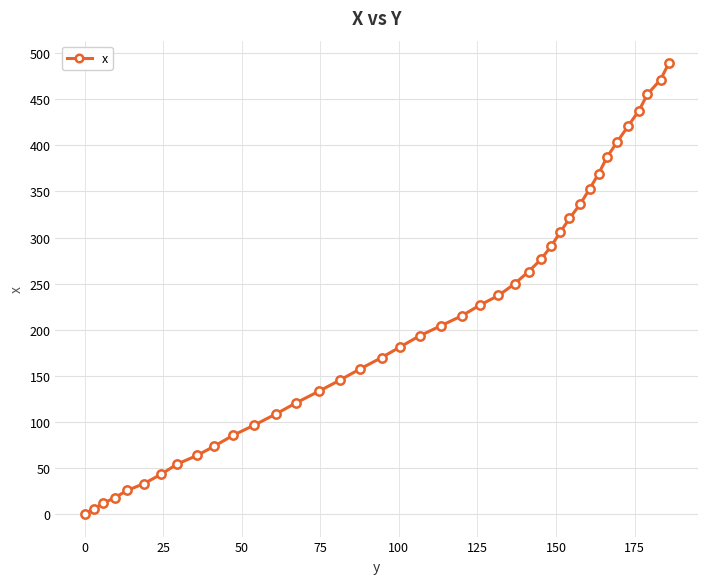

What is the greatest value displayed?

489.1